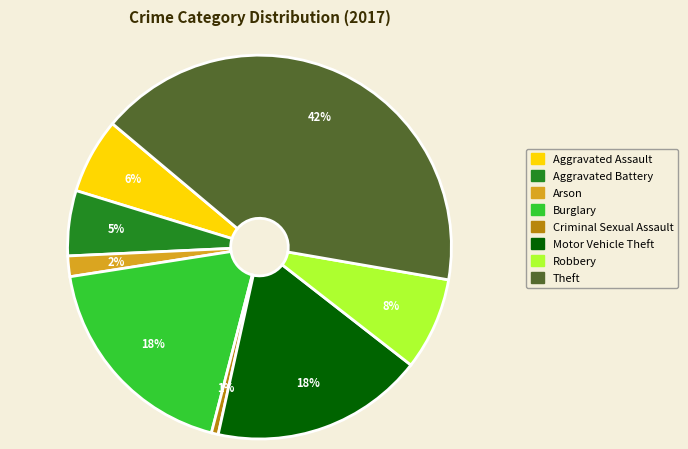

Does Burglary account for over 50% of the chart?

No